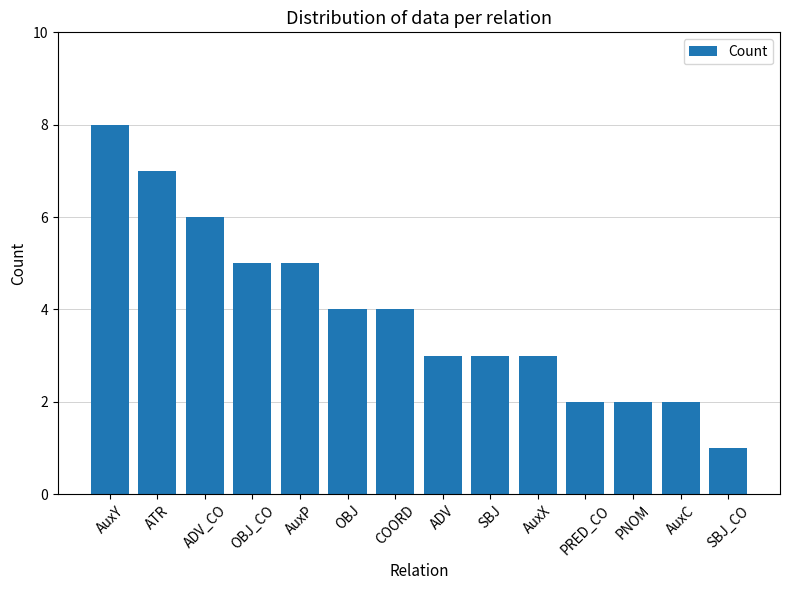

What is the difference between the maximum and minimum values?

7